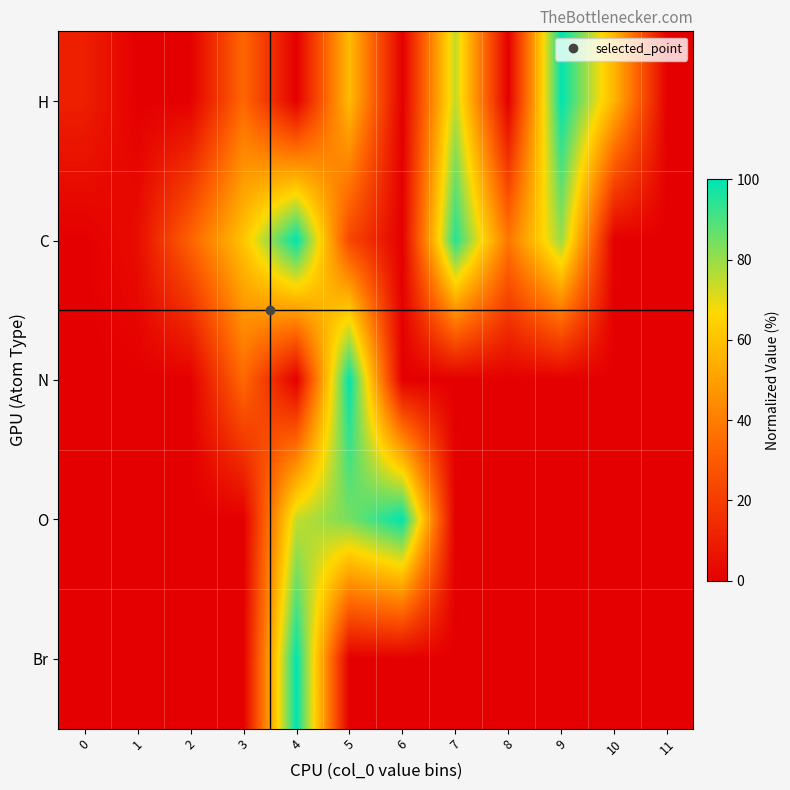

Reading left to right, list all the values displayed in this chart.

H: 0=10.4	1=0.0	2=0.0	3=33.6	4=0.0	5=58.2	6=0.0	7=74.9	8=0.0	9=100.0	10=56.3	11=0.0
C: 0=0.0	1=4.4	2=32.2	3=60.7	4=100.0	5=23.5	6=0.0	7=95.1	8=38.1	9=80.0	10=0.0	11=0.0
N: 0=0.0	1=0.0	2=0.0	3=34.3	4=0.0	5=100.0	6=0.0	7=0.0	8=0.0	9=0.0	10=0.0	11=0.0
O: 0=0.0	1=0.0	2=0.0	3=0.0	4=74.4	5=84.3	6=100.0	7=0.0	8=0.0	9=0.0	10=0.0	11=0.0
Br: 0=0.0	1=0.0	2=0.0	3=0.0	4=100.0	5=0.0	6=0.0	7=0.0	8=0.0	9=0.0	10=0.0	11=0.0